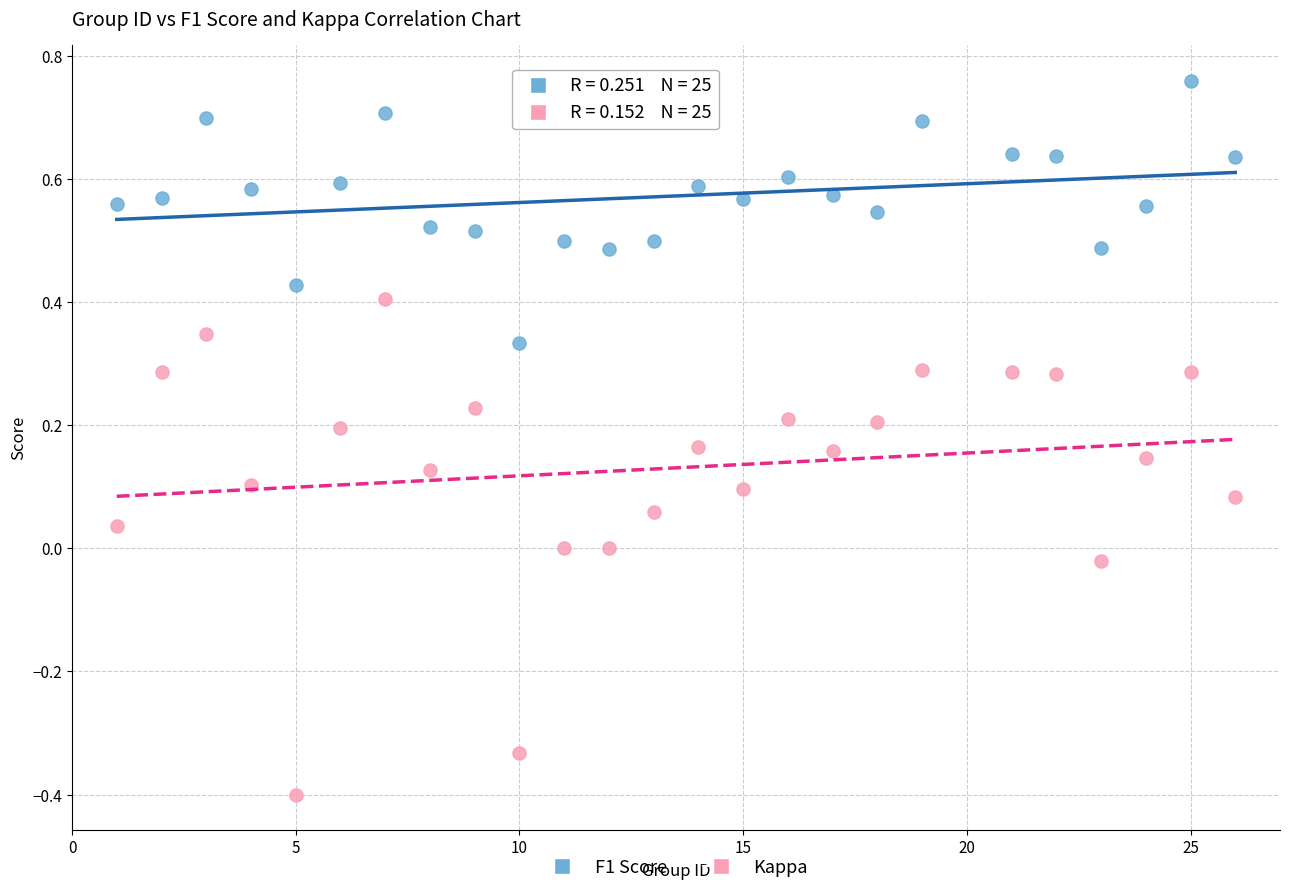

Which series contains the highest Y value?

F1 Score